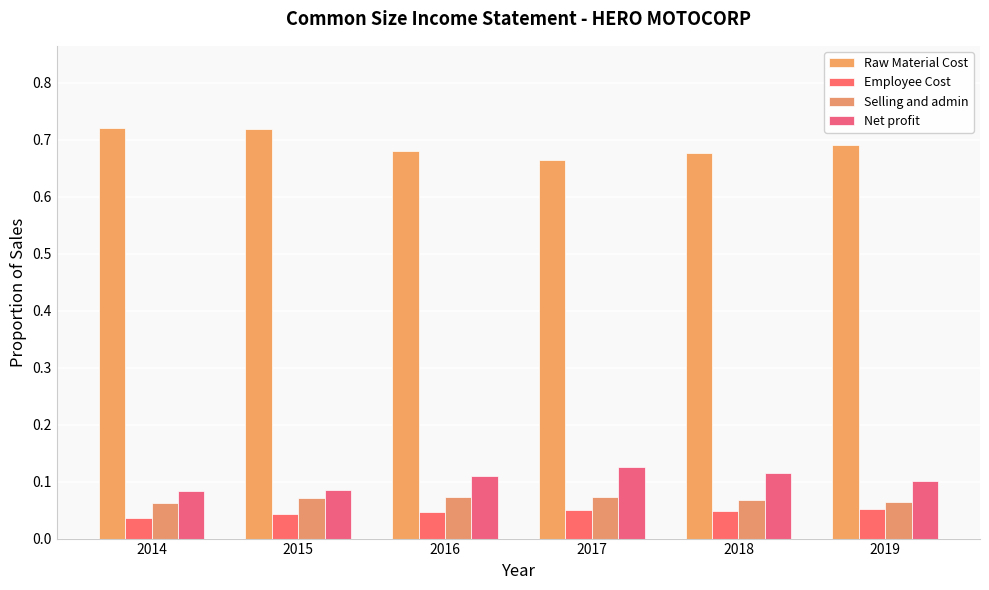

What is the value of the Selling and admin bar at the 3rd from the left?

0.1